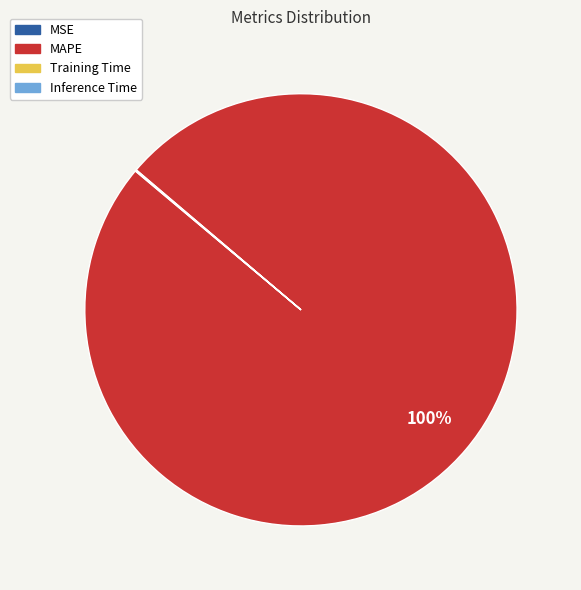

True or false: MAPE accounts for 86% of the total.

False